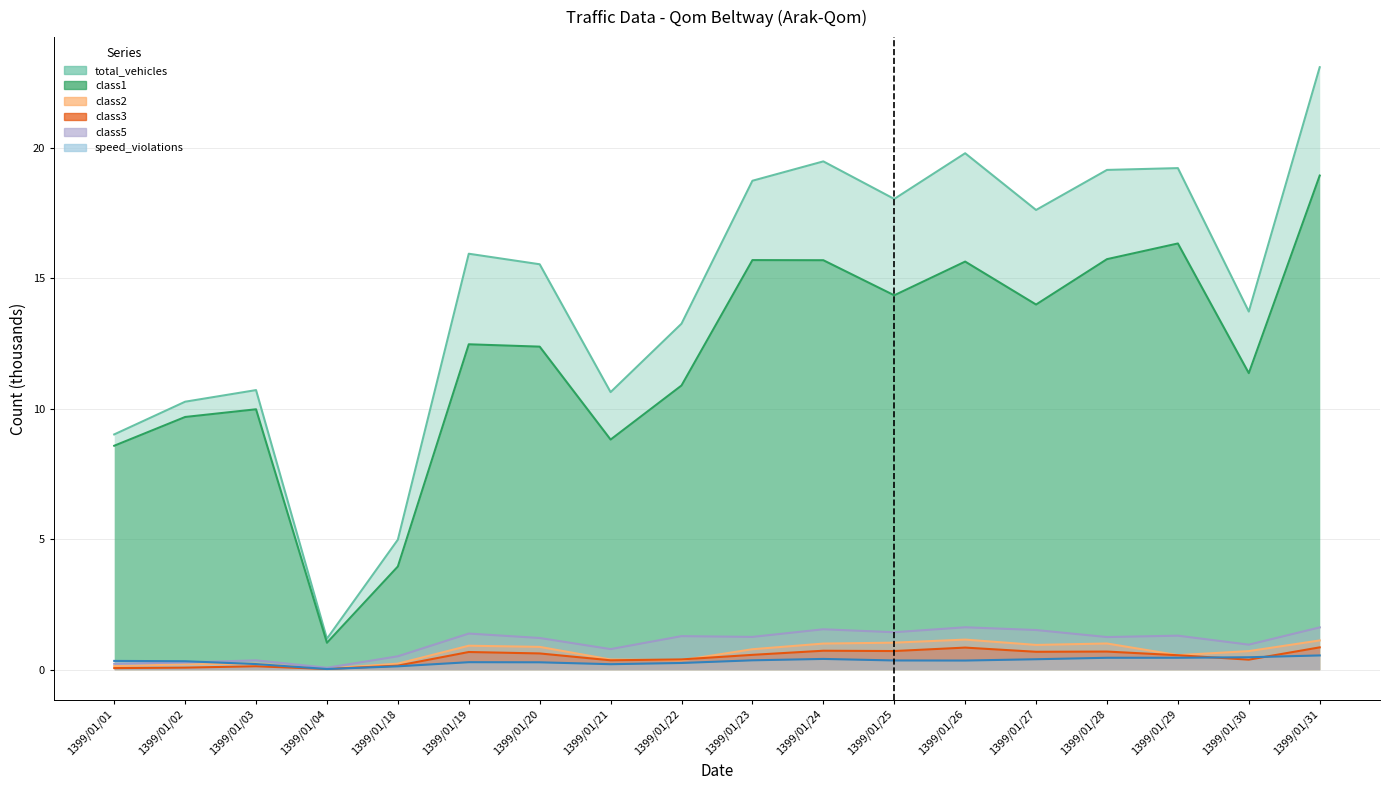

At how many categories does at least one series exceed 15?

10